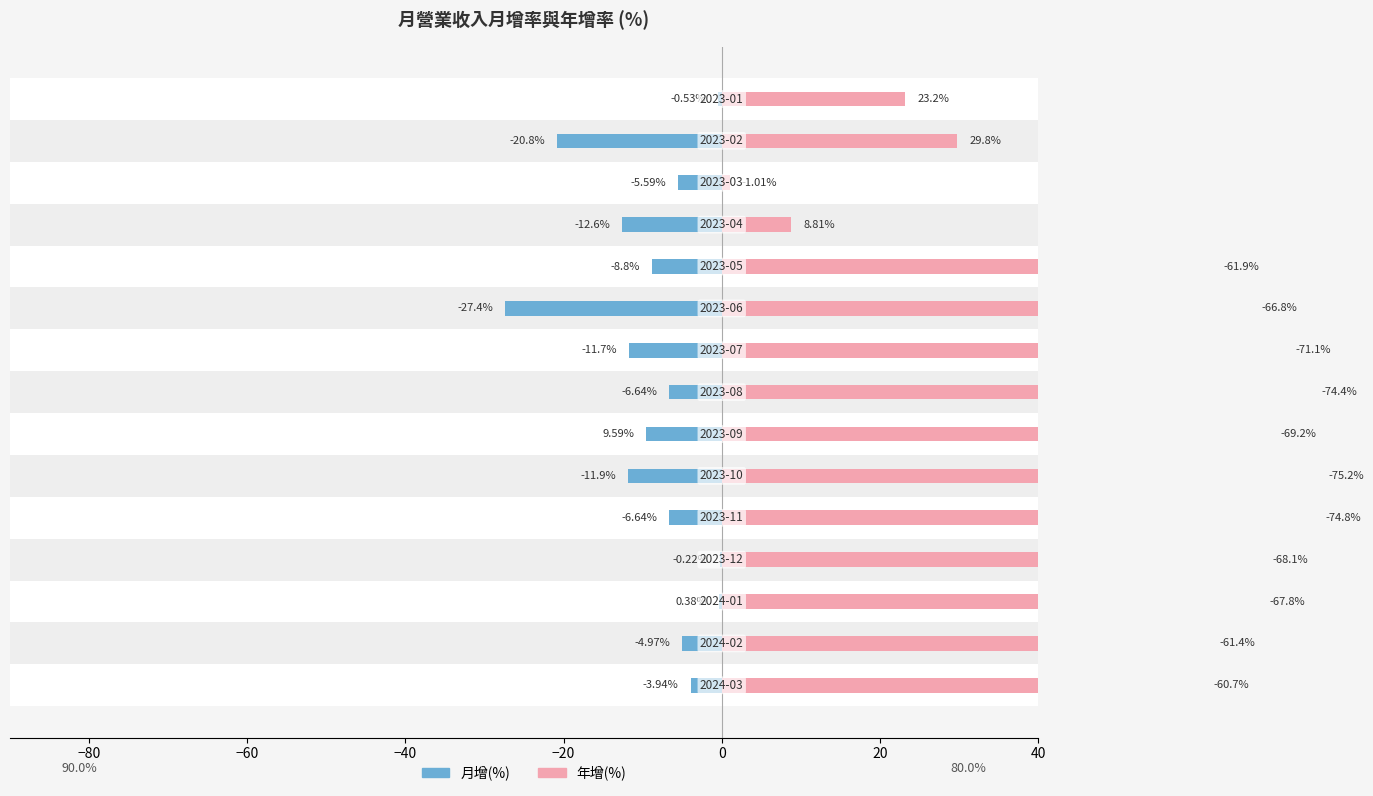

What is the average value of the 月增(%) series?

-8.8